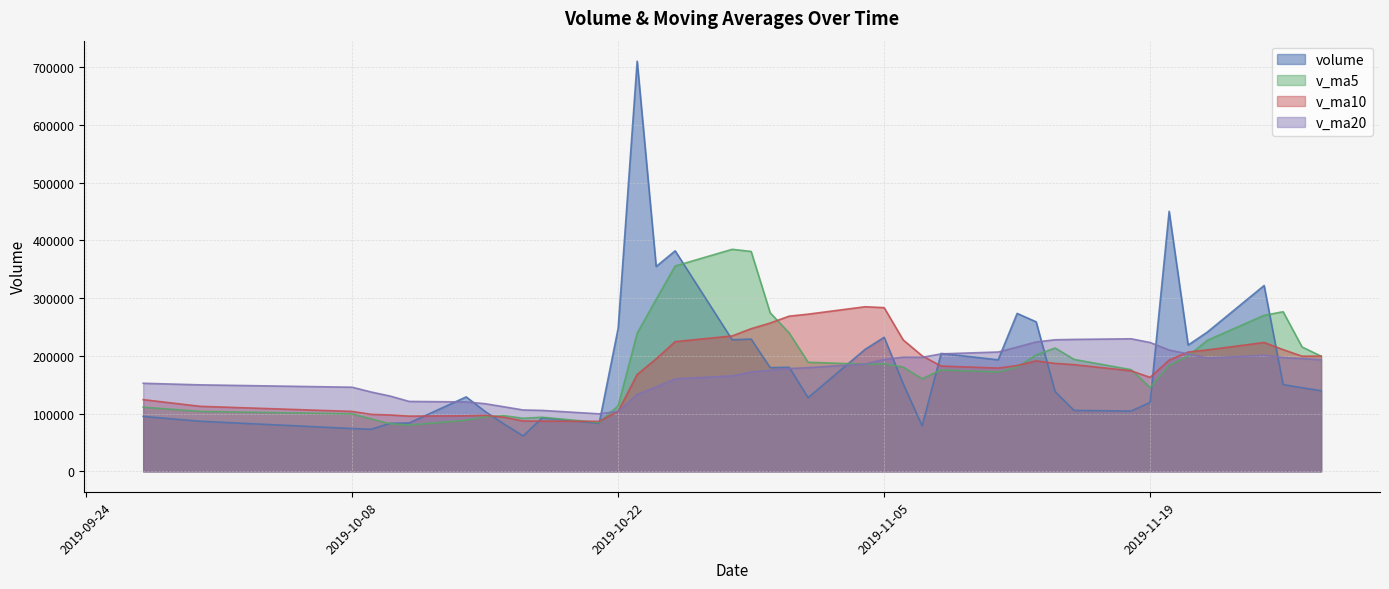

What is the total value across all series at 2019-10-29?

1028600.2